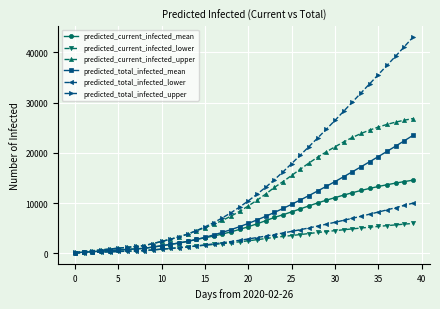

What are all the series names shown in the legend?

predicted_current_infected_mean, predicted_current_infected_lower, predicted_current_infected_upper, predicted_total_infected_mean, predicted_total_infected_lower, predicted_total_infected_upper